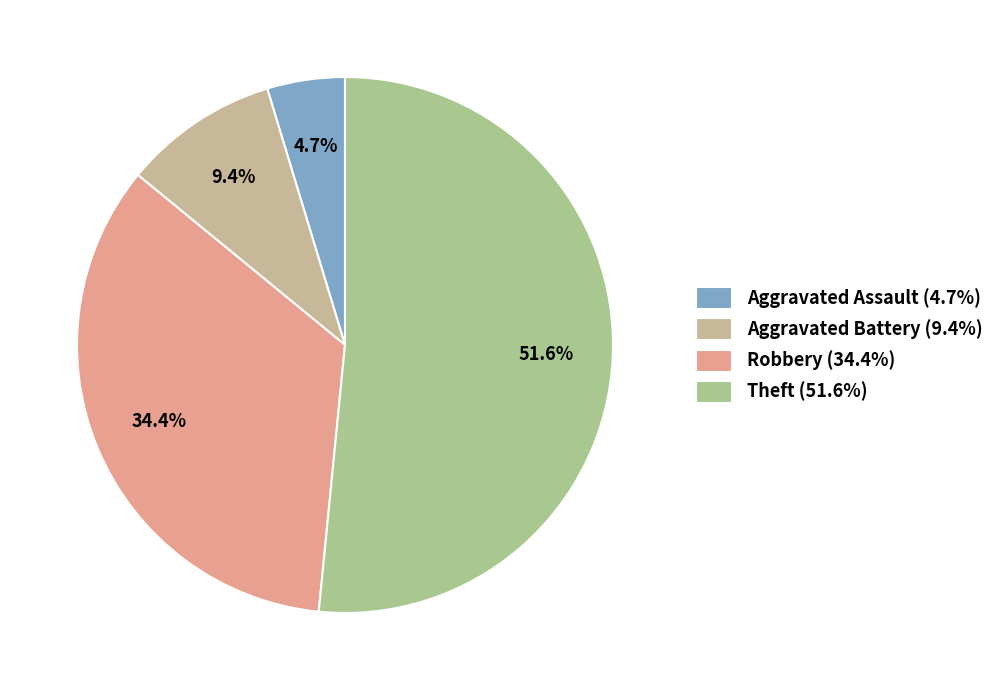

To the nearest percent, what portion does Theft represent?

52%